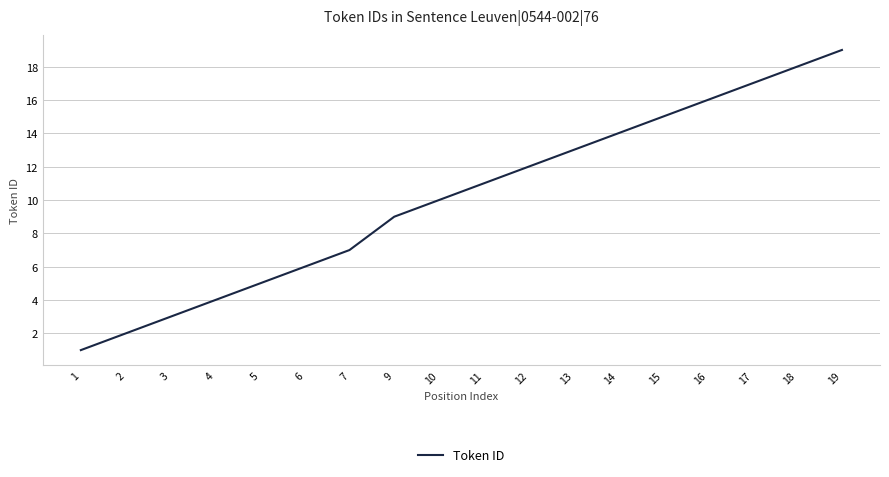

List the labels in order of value, smallest first.

1, 2, 3, 4, 5, 6, 7, 9, 10, 11, 12, 13, 14, 15, 16, 17, 18, 19